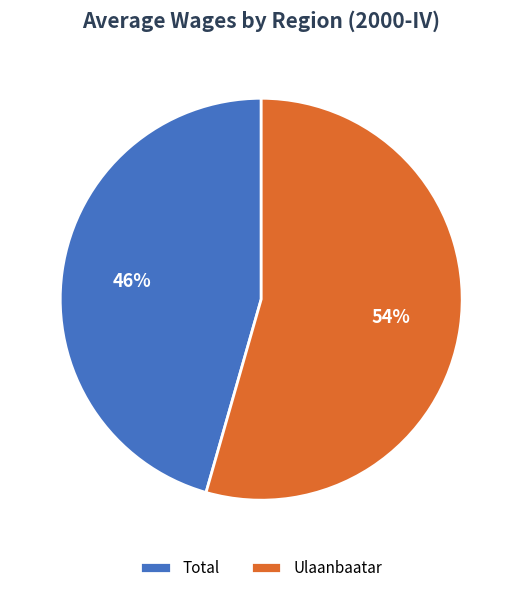

What is the majority slice?

Ulaanbaatar